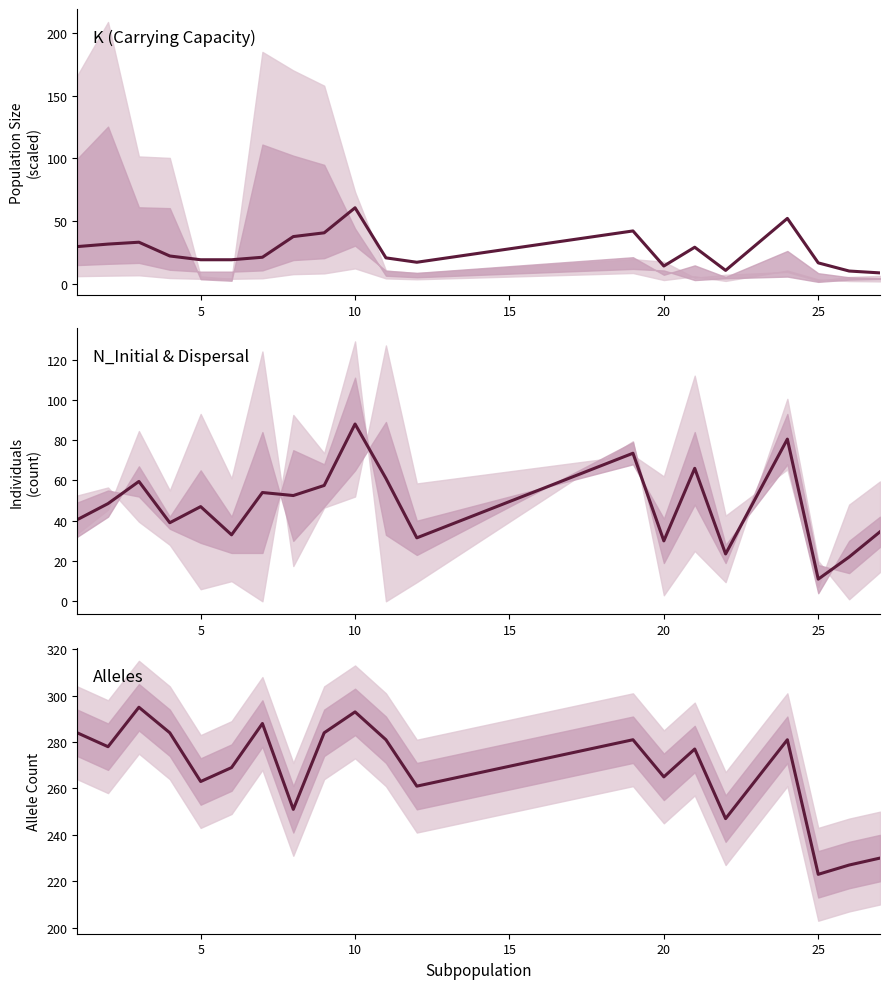

What is the average value of the N mean series?

47.6